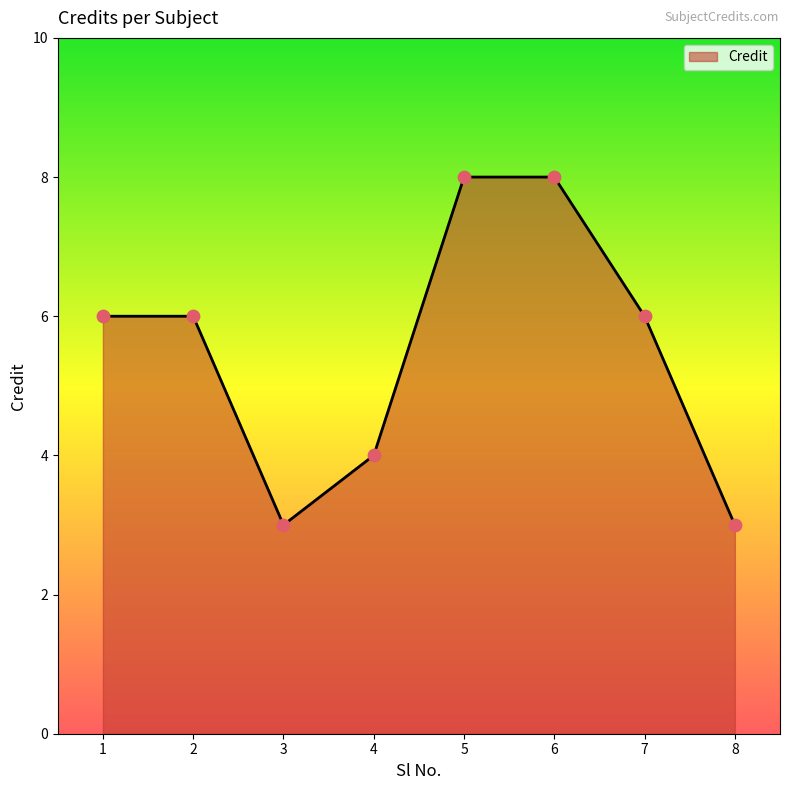

What is the change in value from 5 to 7?

-2